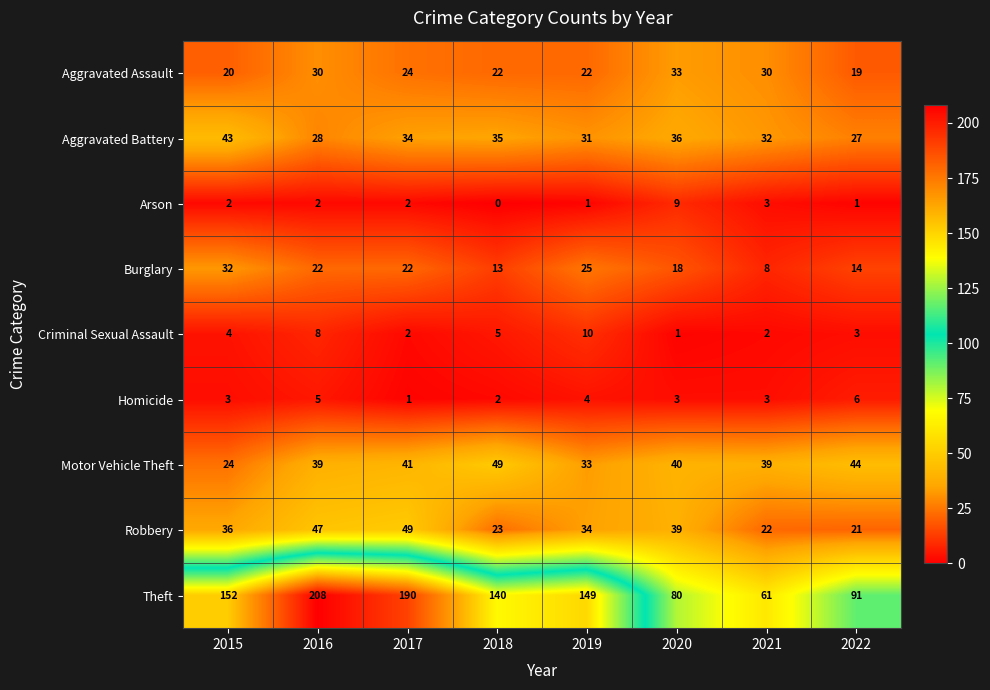

What is the difference between the second highest and second lowest values in the Motor Vehicle Theft series?

11